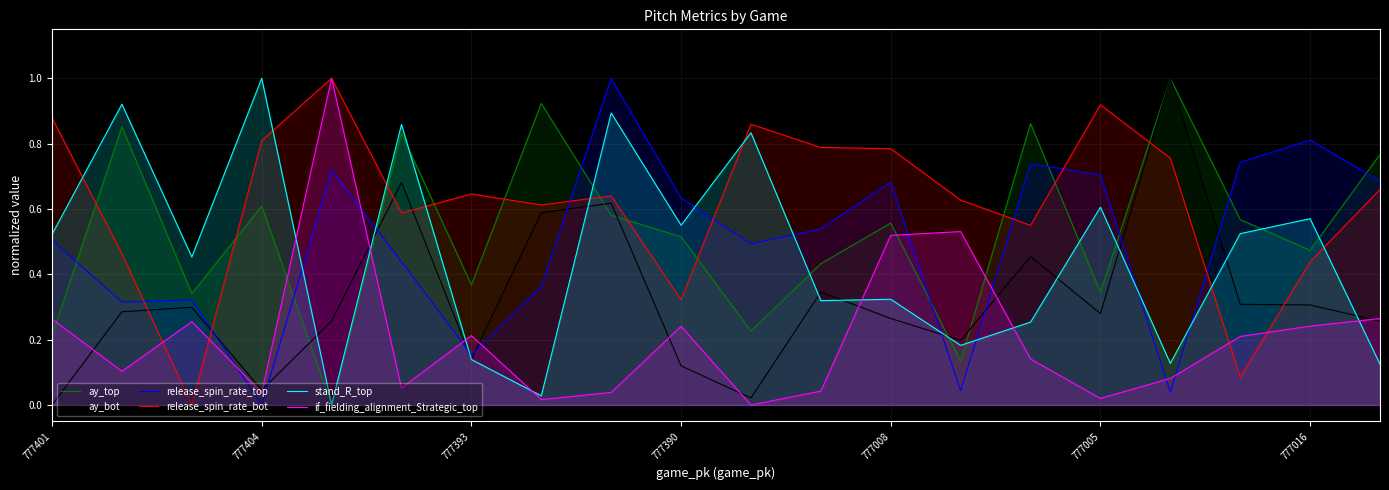

Which series has the widest spread of values?

ay_top